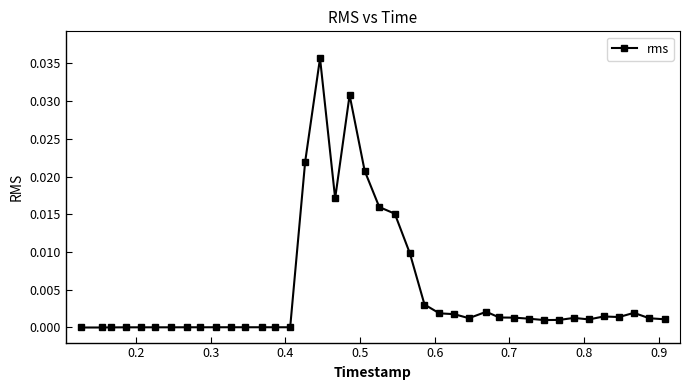

True or false: the data has more than 0 interior local peaks.

True